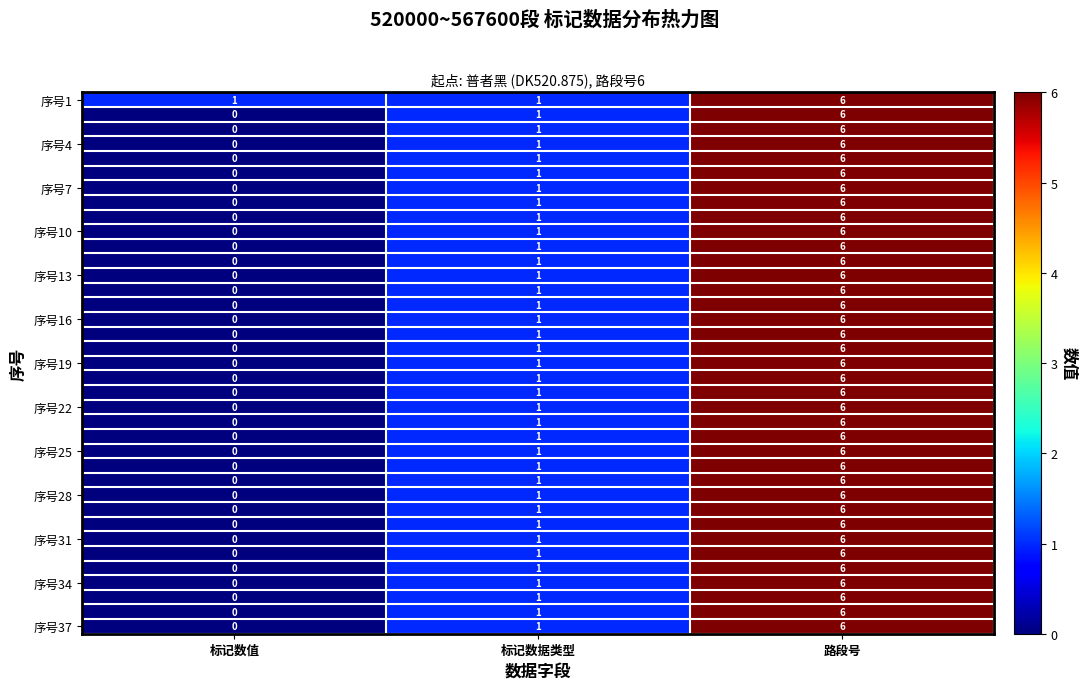

What is the greatest value displayed?

6